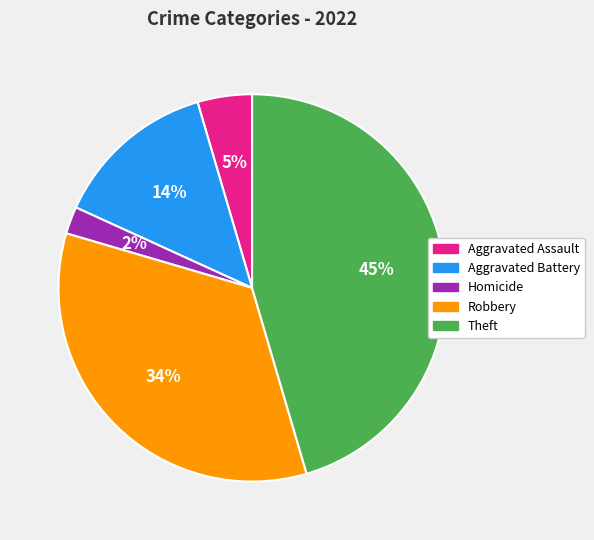

Is it true that Aggravated Battery is 26% of the pie?

False